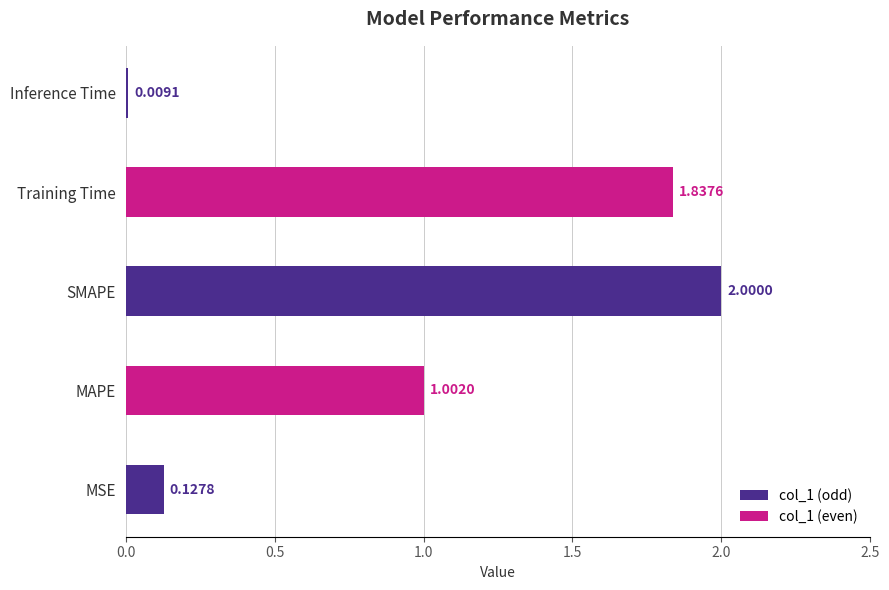

What is the difference between the maximum and minimum values?

2.0